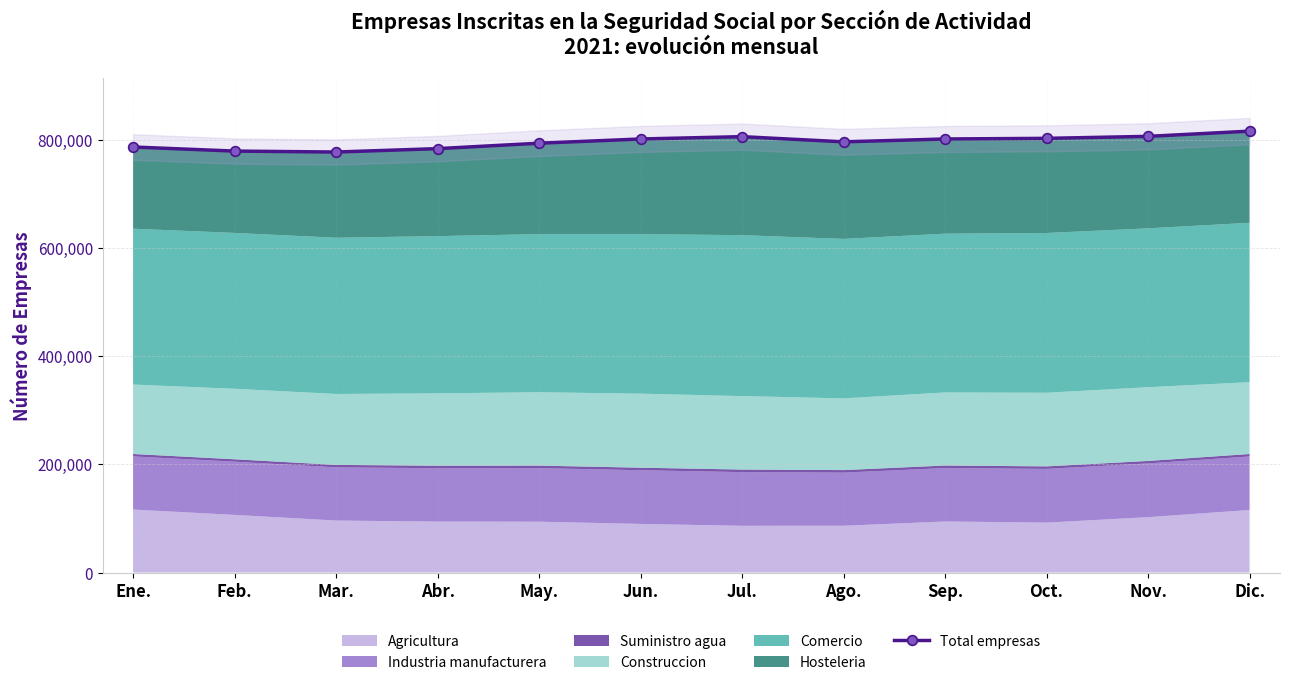

Rank the categories by value from lowest to highest.

Mar., Feb., Abr., Ene., May., Ago., Jun., Sep., Oct., Jul., Nov., Dic.